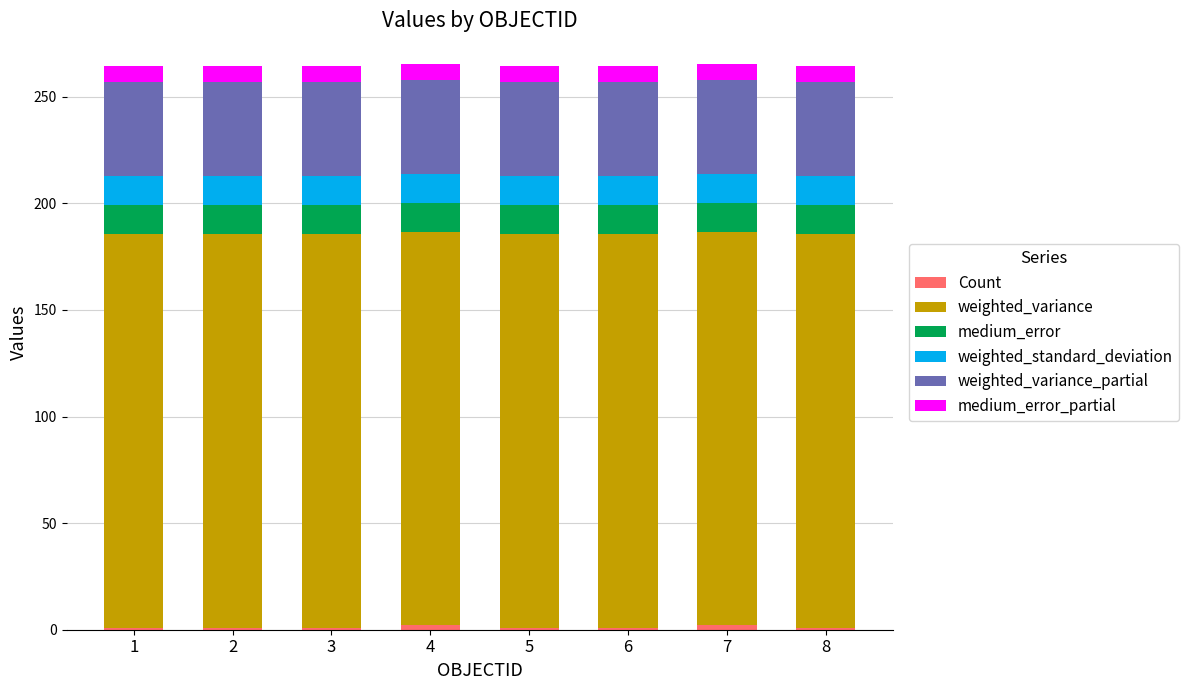

Between 7 and 8, which series saw the biggest shift?

Count